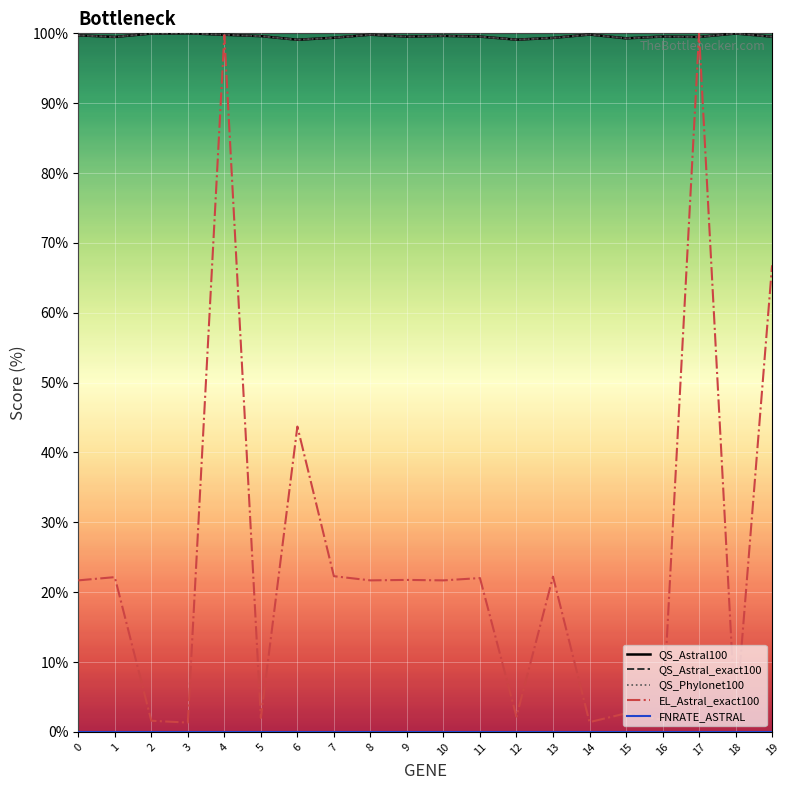

At which category does QS_Astral_exact100 reach its first local peak?

3